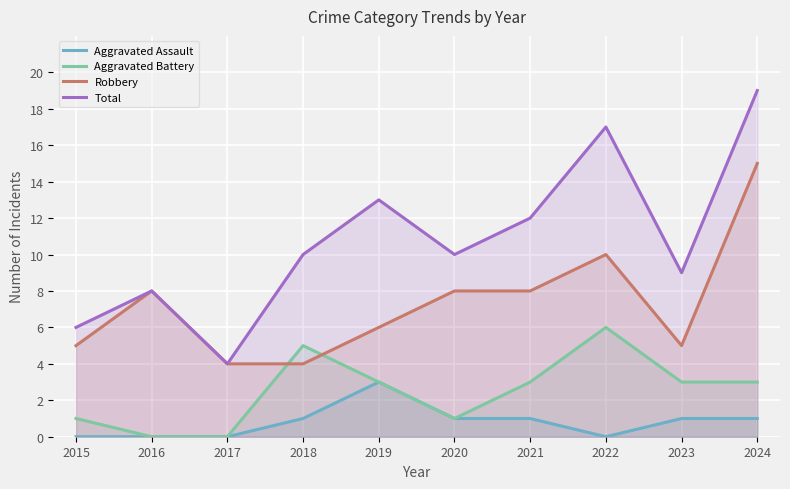

True or false: Aggravated Battery and Total cross at least once.

False